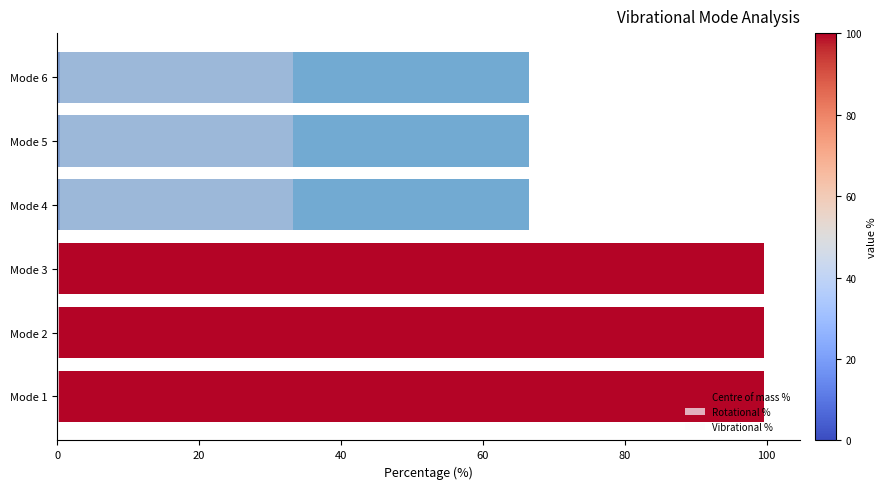

What is the value of the Vibrational % bar at the 4th from the left?

33.2